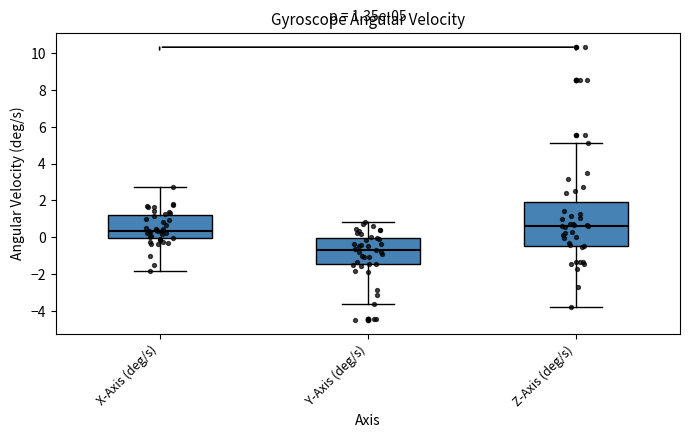

Which box has the highest median line?

Z-Axis (deg/s)